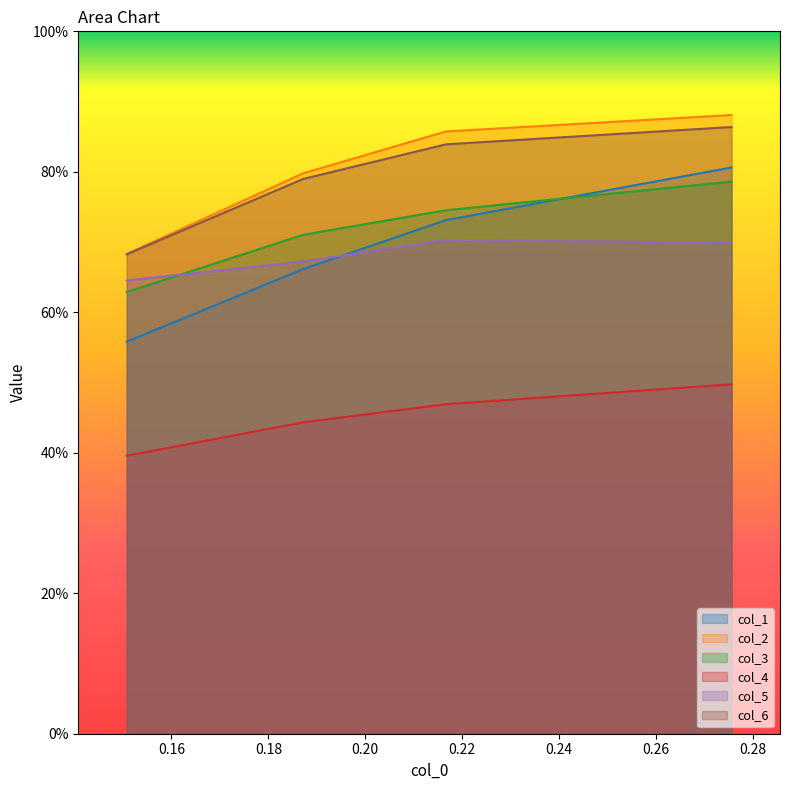

Which series has the largest range (max minus min)?

col_1